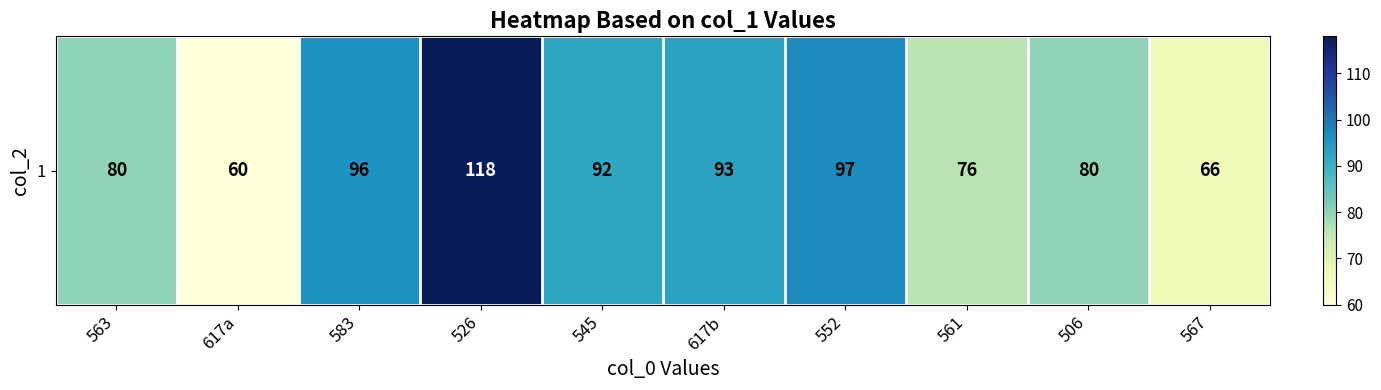

The chart shows a value of 193 at 526. True or false?

False